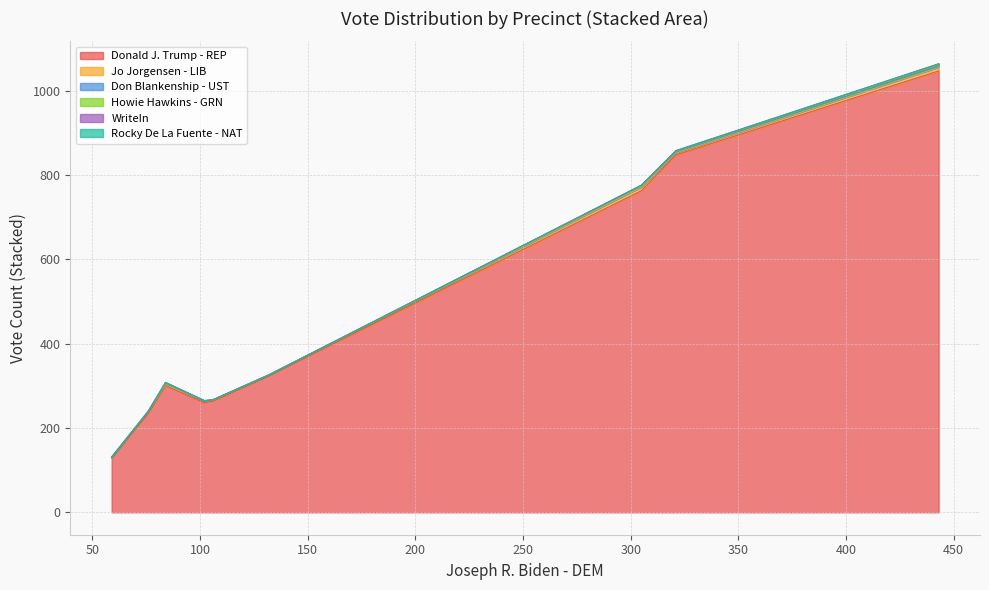

The value of WriteIn at Albert Township, Precinct 1 is 3. True or false?

False